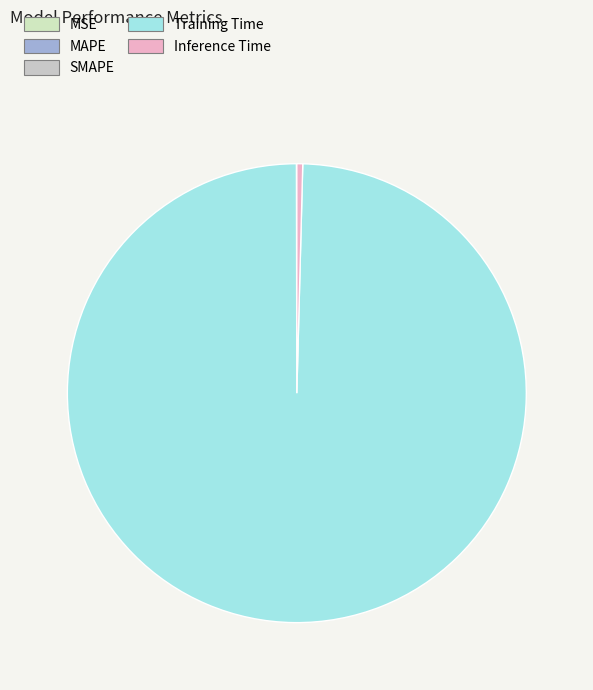

Rank the categories by value from highest to lowest.

Training Time, Inference Time, MAPE, SMAPE, MSE